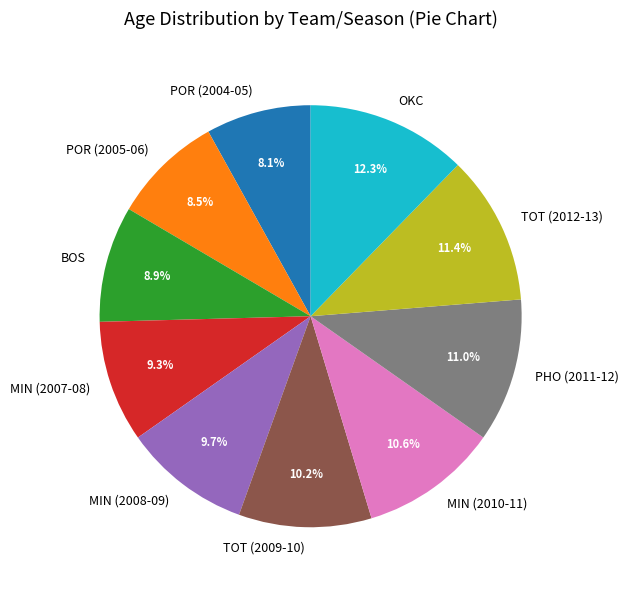

What percentage is the BOS slice, to the nearest percent?

9%